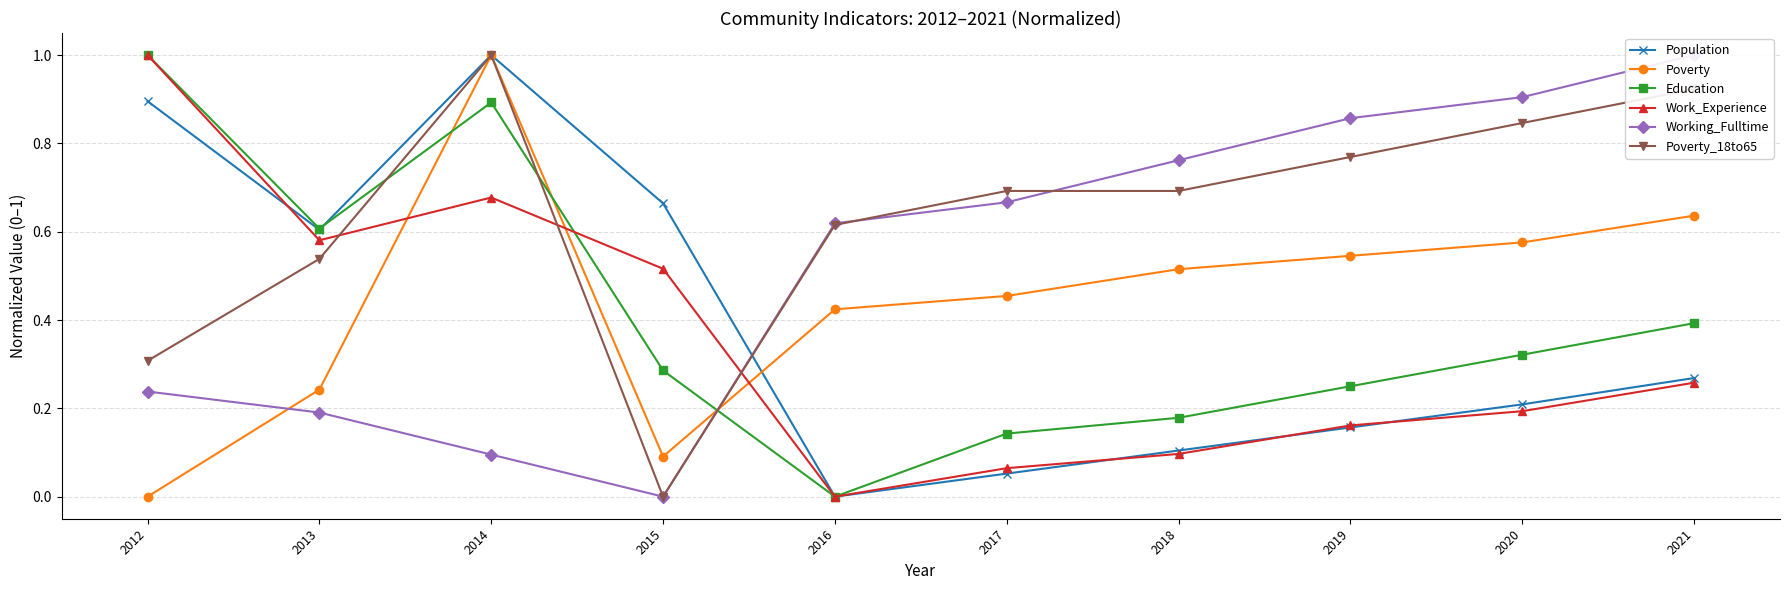

How many times do Working_Fulltime and Population cross each other?

1